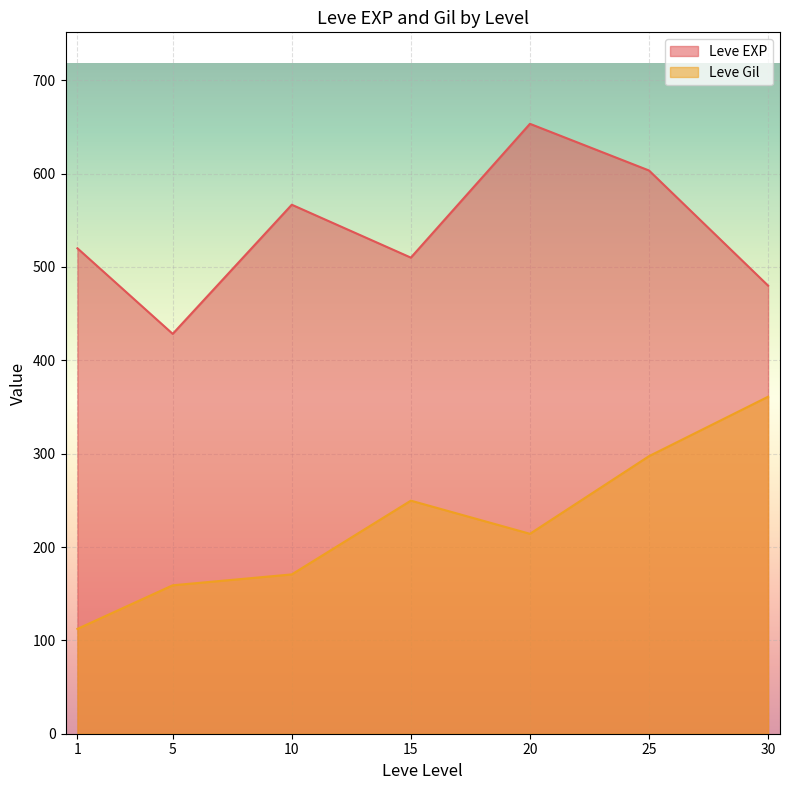

Read the Leve EXP value at 5.

428.3